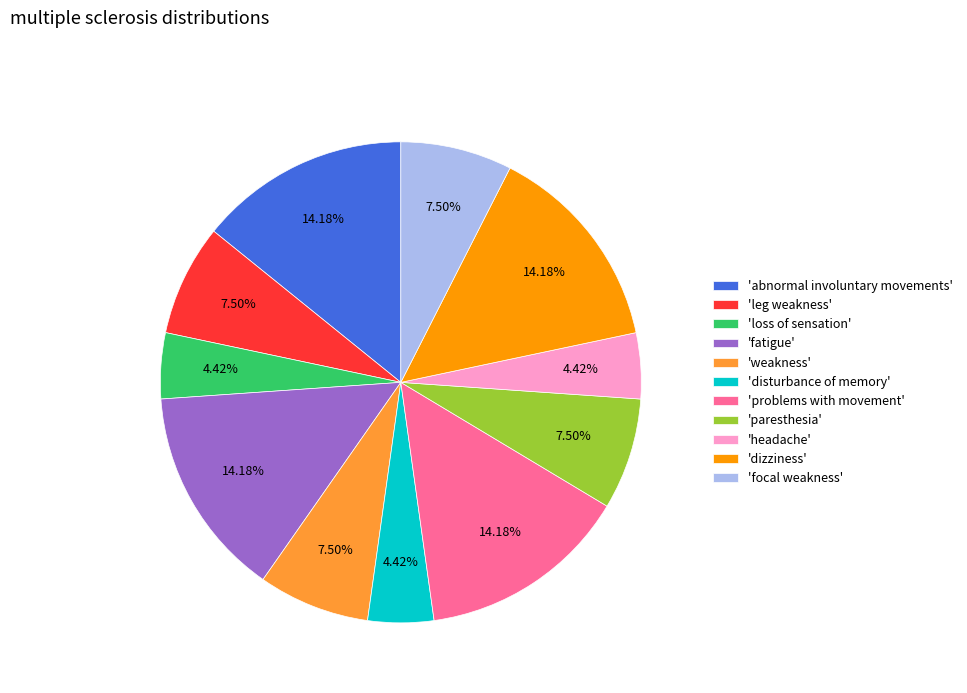

To the nearest percent, what is the average slice percentage?

9%